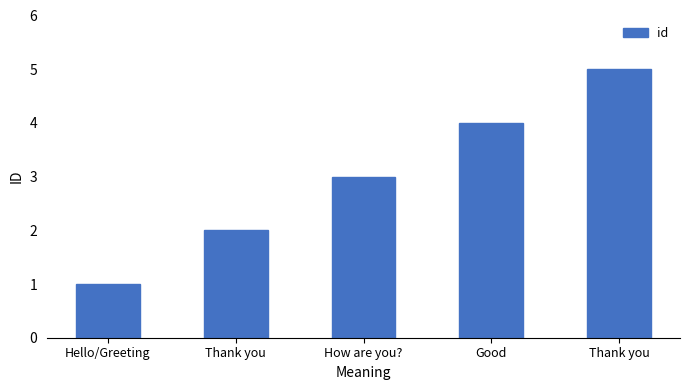

How many bars are there in total?

5